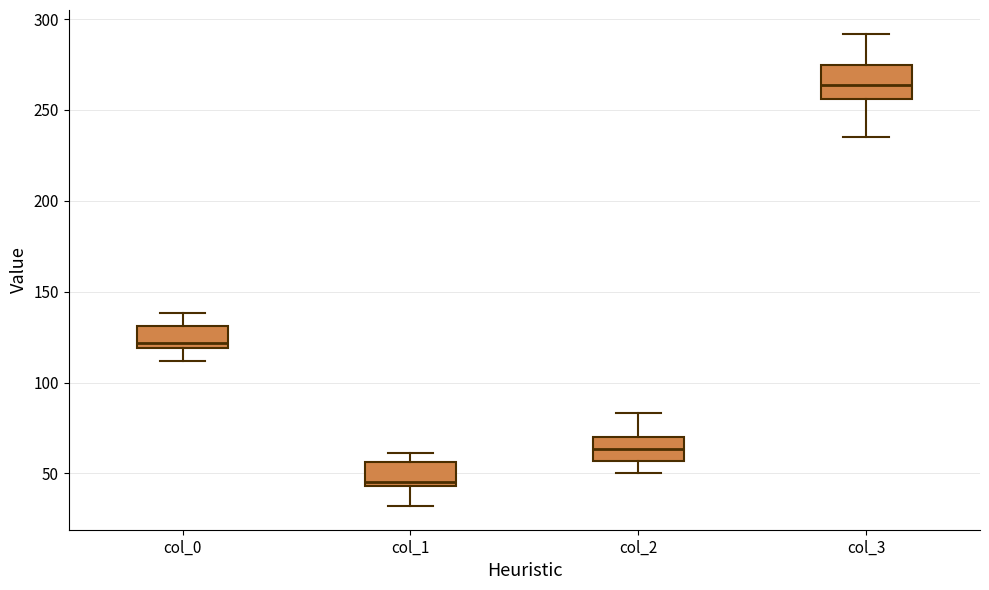

Where does the lower whisker of the box for col_2 end on the y-axis? The values are not printed on the chart, so give them approximately, as read against the axis.

50